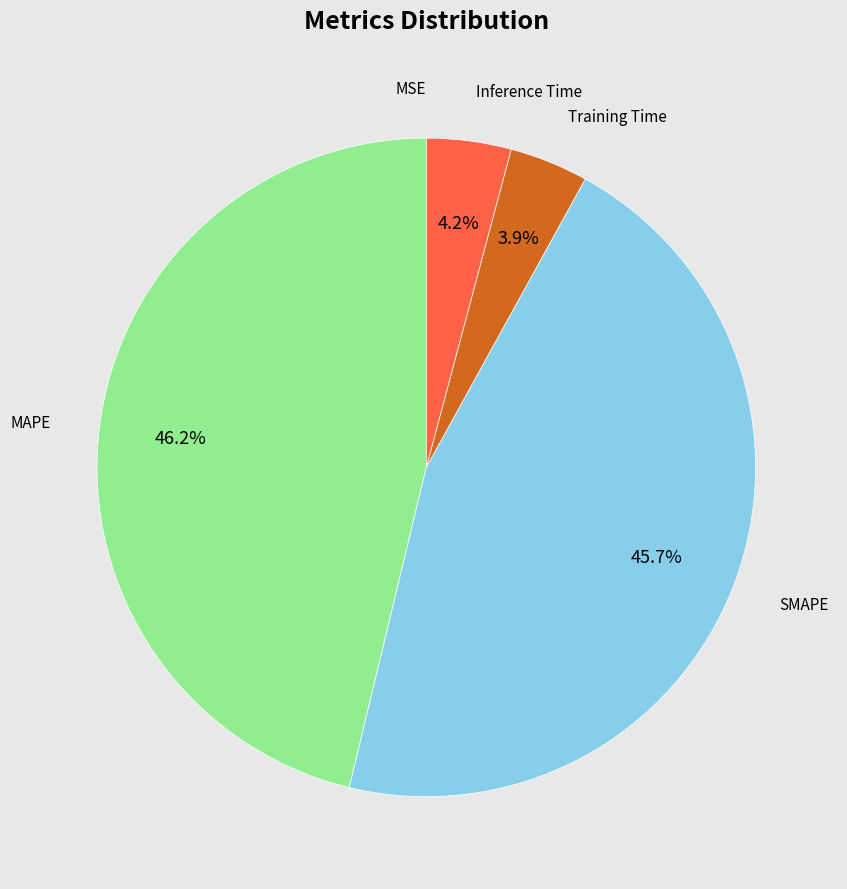

Is there a majority slice in this chart?

No